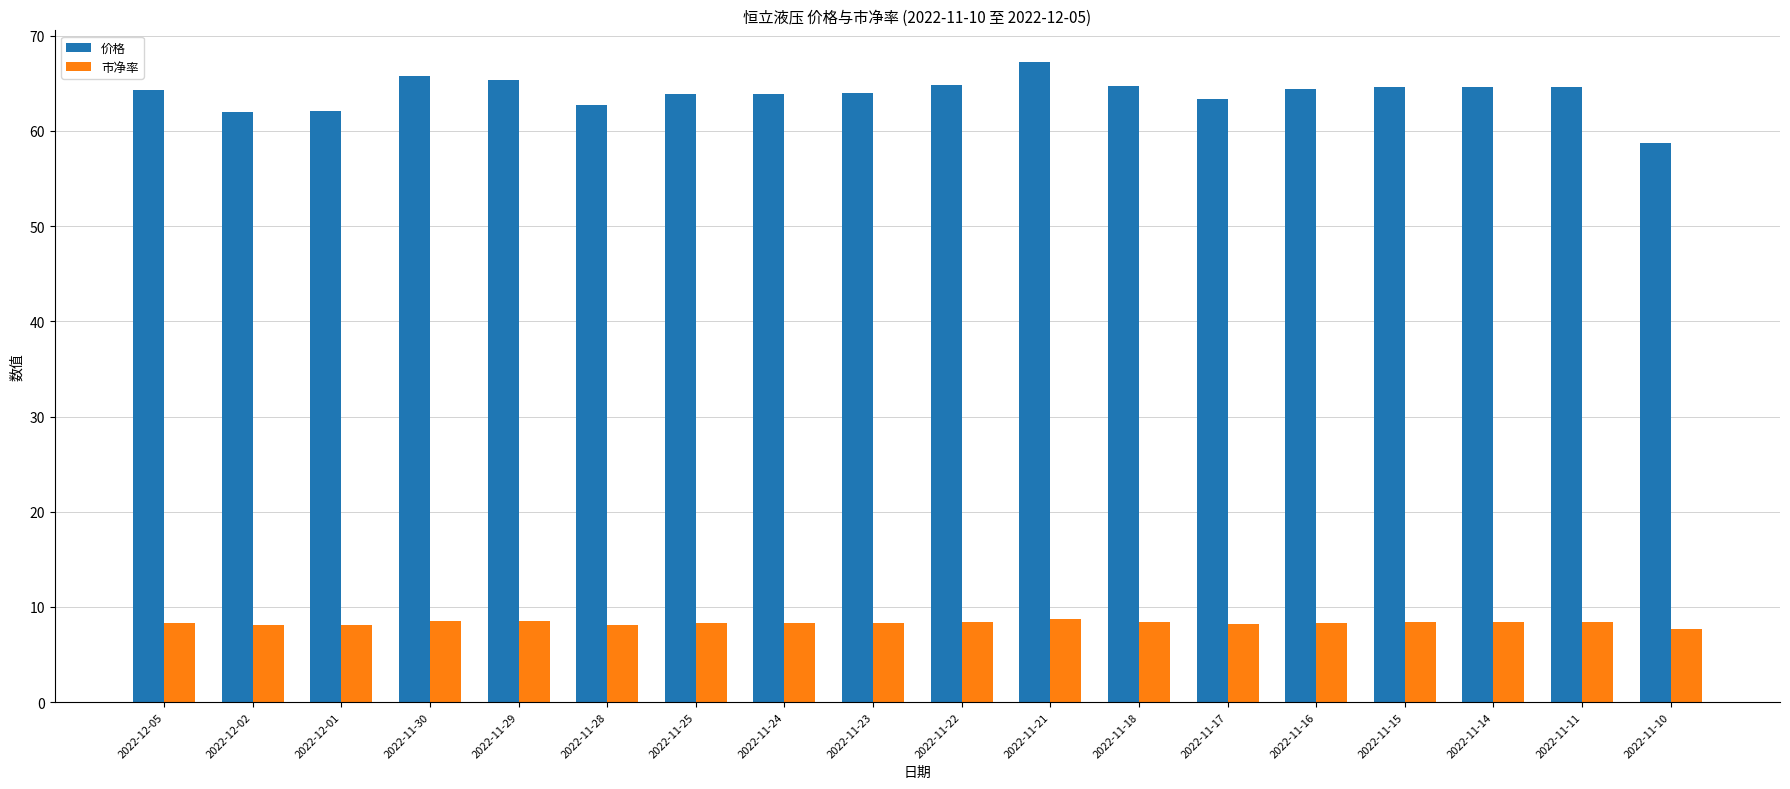

What is the difference between the second highest and minimum values in the 价格 series?

7.0